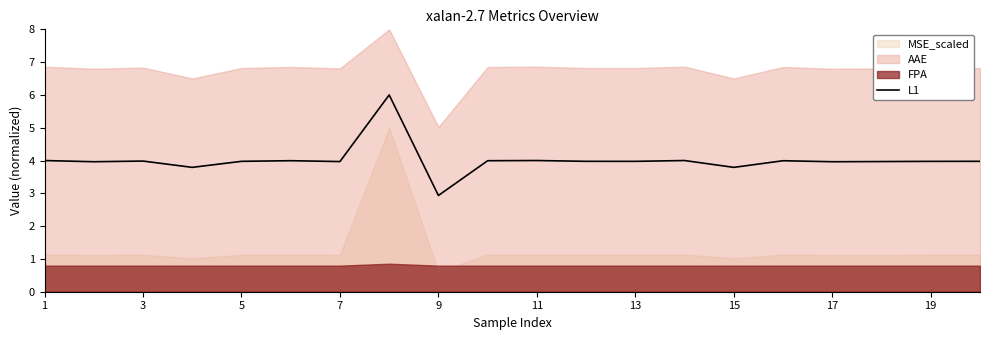

The value of L1 at 11 is 0.8. True or false?

False